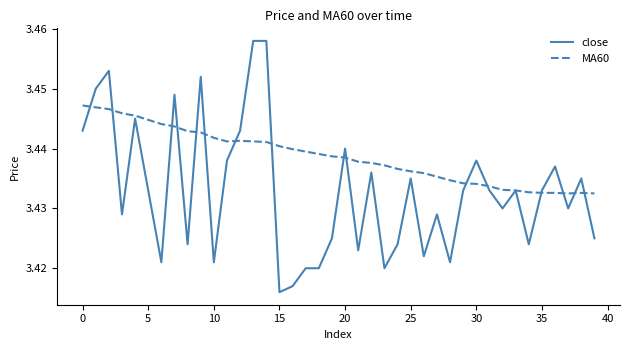

Which series has the largest total across all categories?

MA60